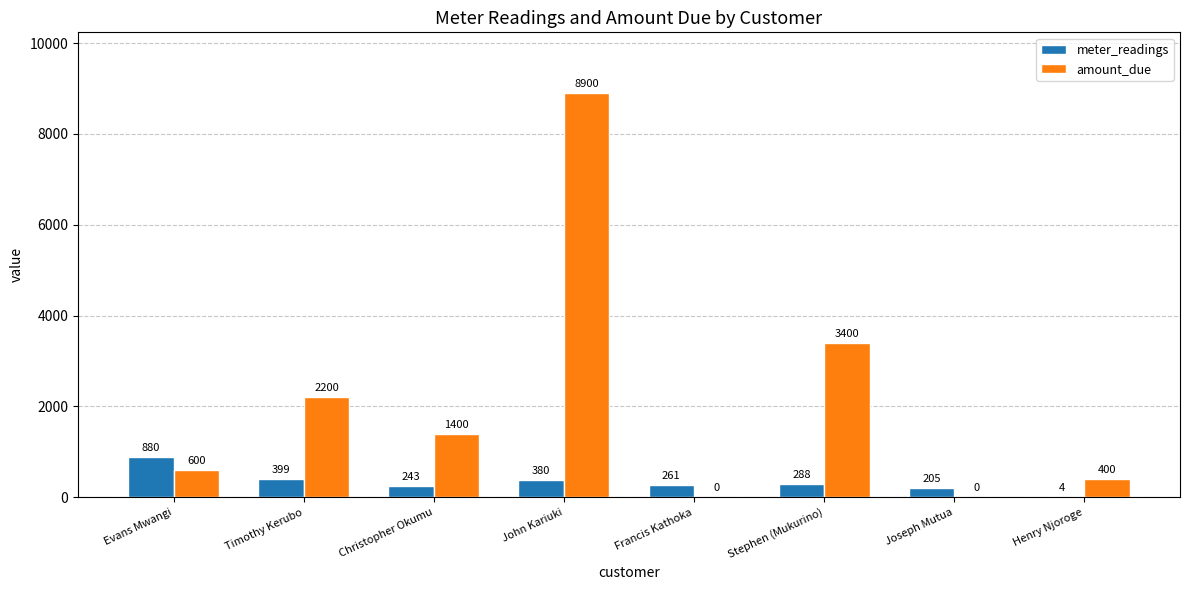

At which label does meter_readings first exceed 288?

Evans Mwangi